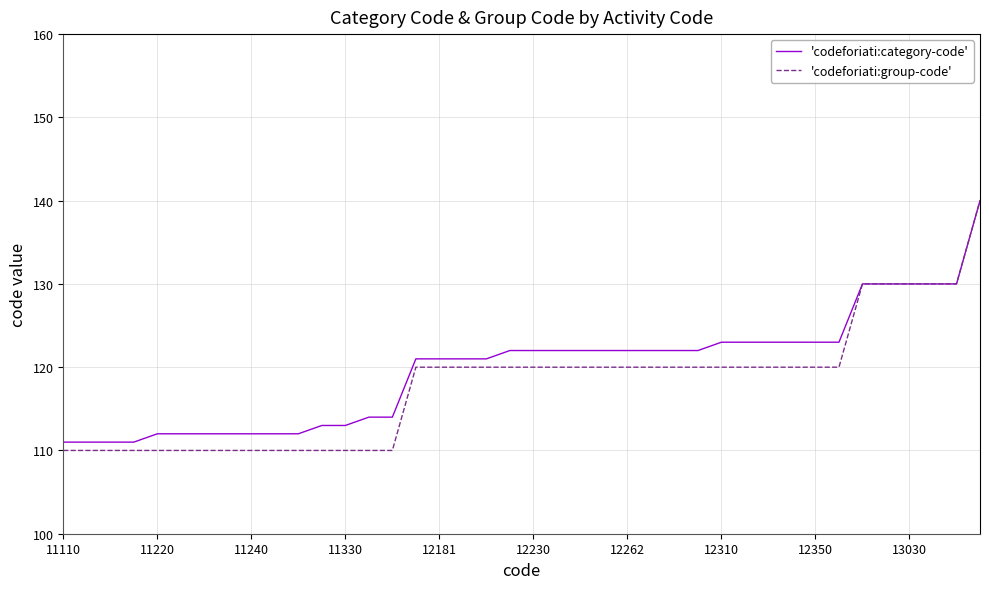

What is the minimum value shown in the chart?

110